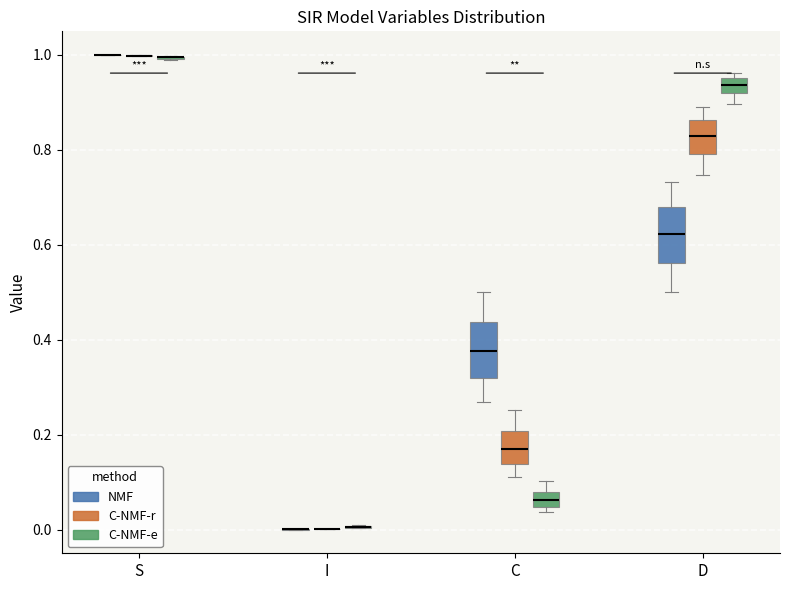

Where is the upper edge of the box for D (NMF) on the y-axis? The values are not printed on the chart, so give them approximately, as read against the axis.

0.68